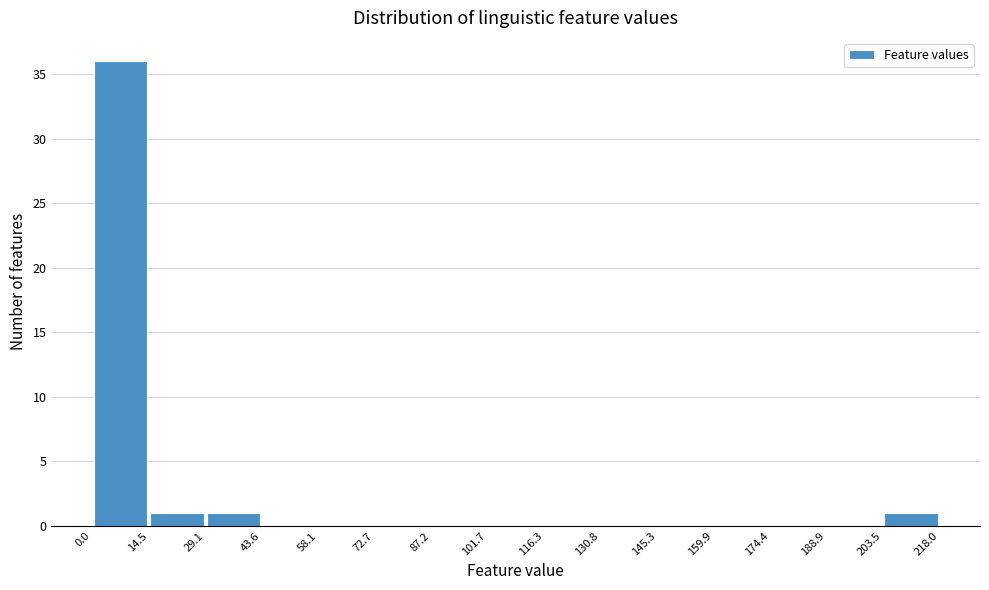

Over which range of the x-axis is the bar tallest?

0.0 to 14.5